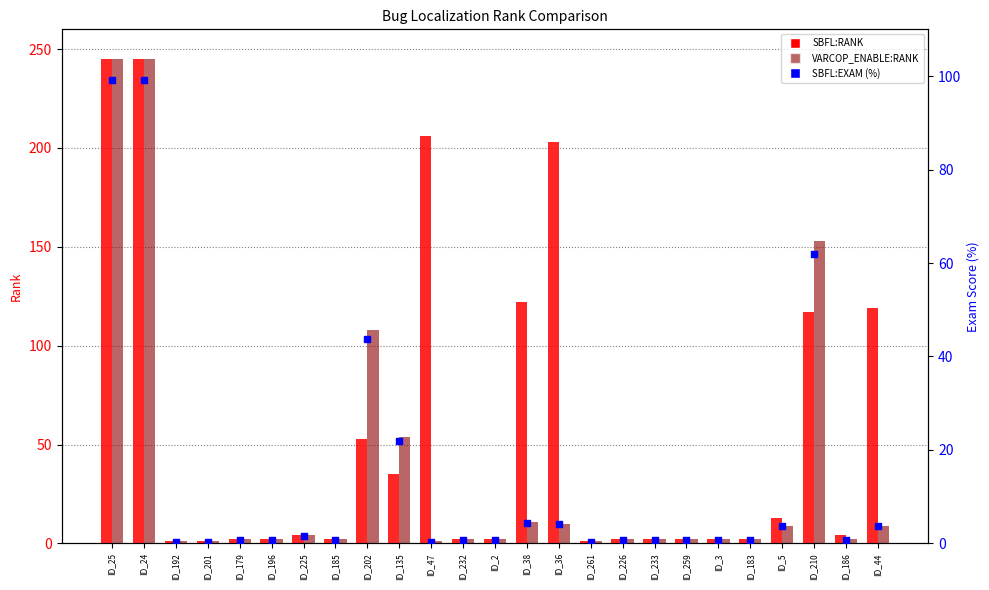

At which category is the sum across all series the highest?

ID_25